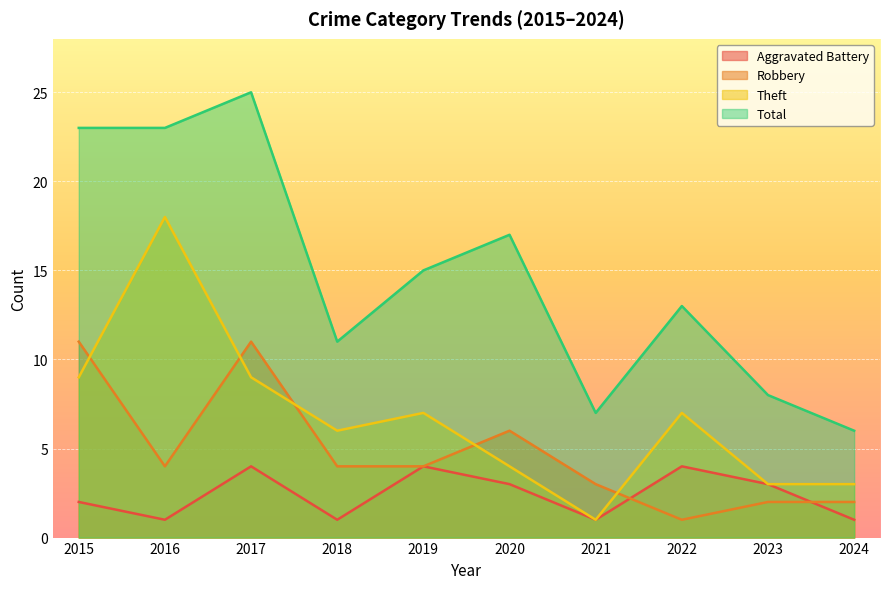

True or false: Total and Robbery intersect in this chart.

False